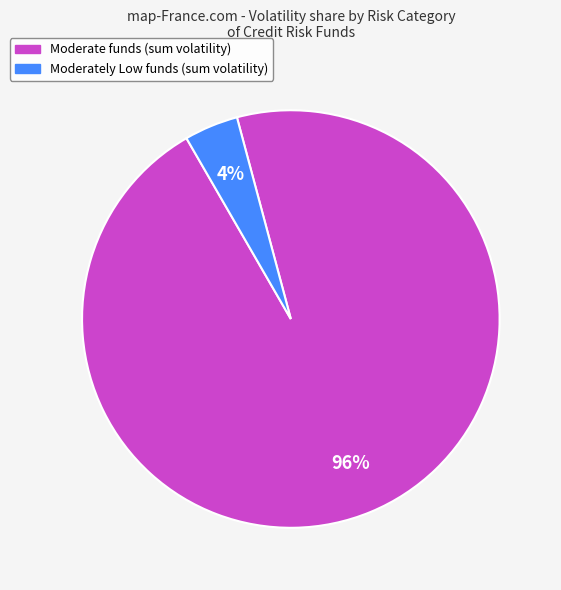

Is there a majority slice in this chart?

Yes